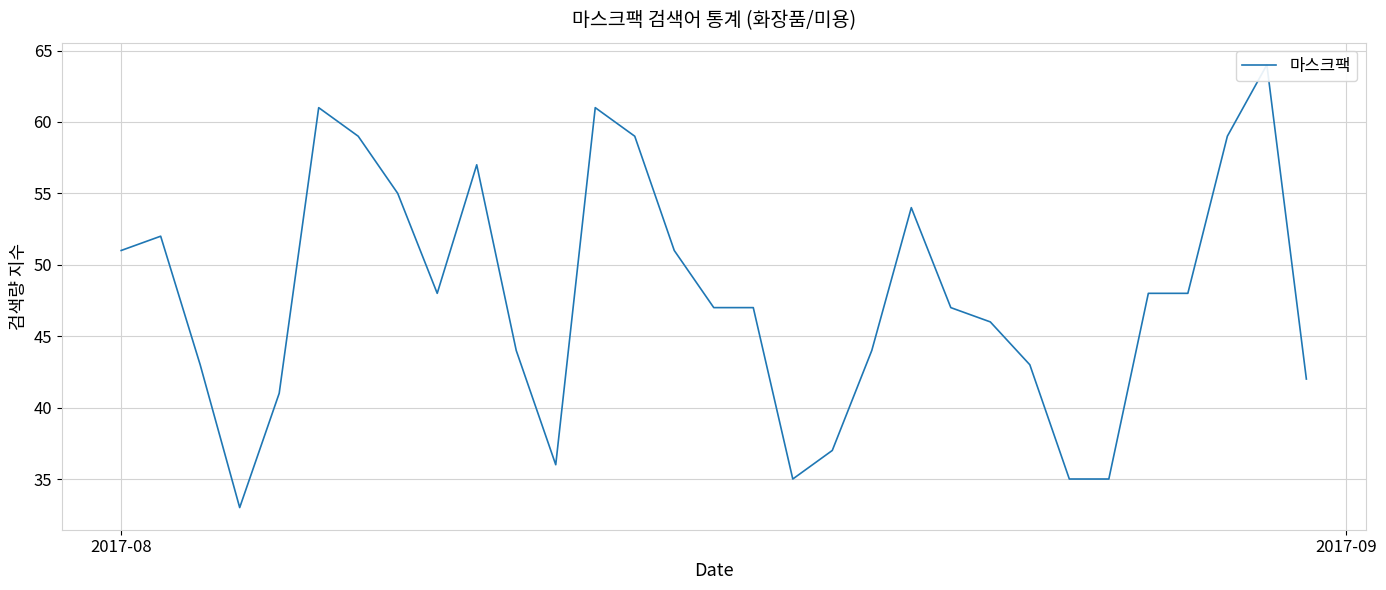

Does the chart have visible grid lines?

Yes